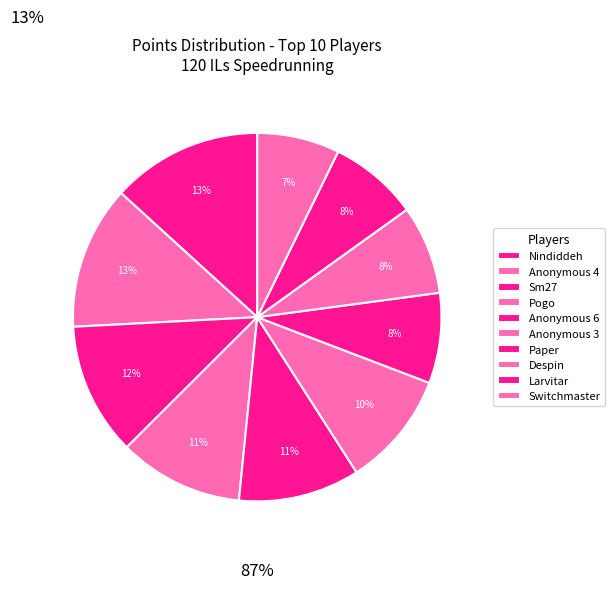

How many segments does this pie chart have?

10